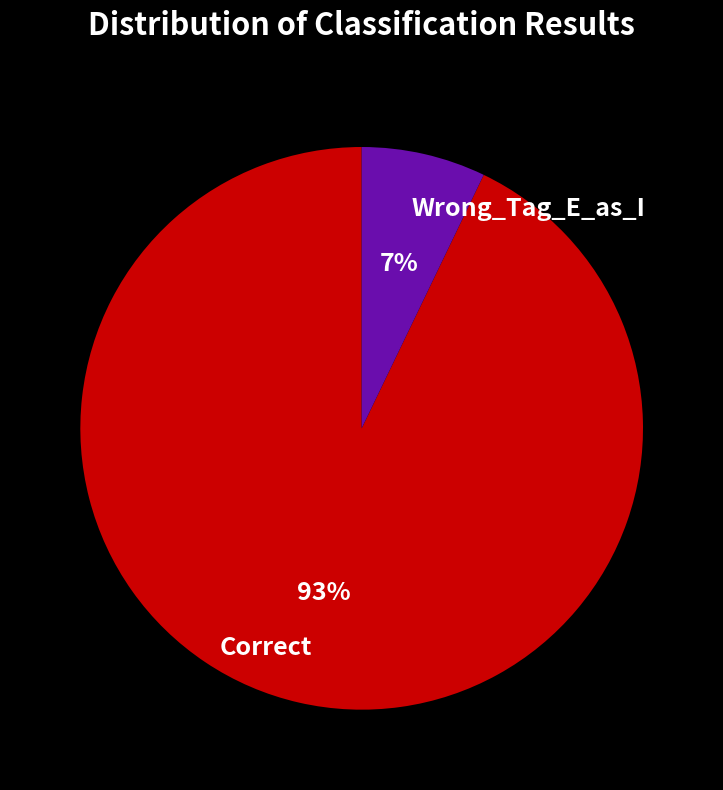

To the nearest percent, what is the combined percentage of Wrong_Tag_E_as_I and Correct?

100%